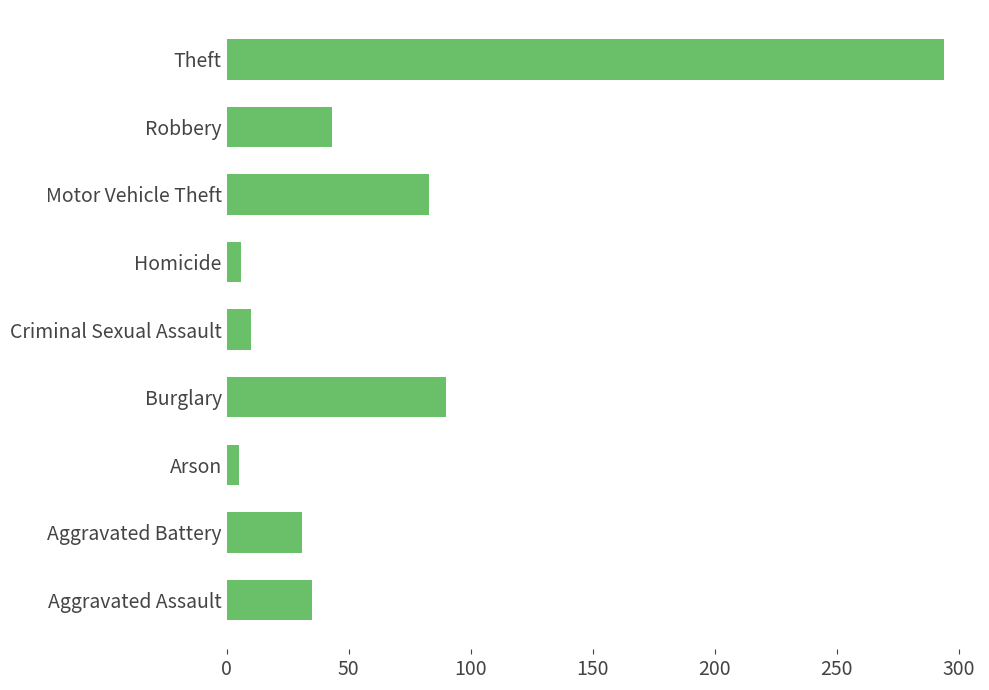

What is the change in value from Burglary to Motor Vehicle Theft?

-7